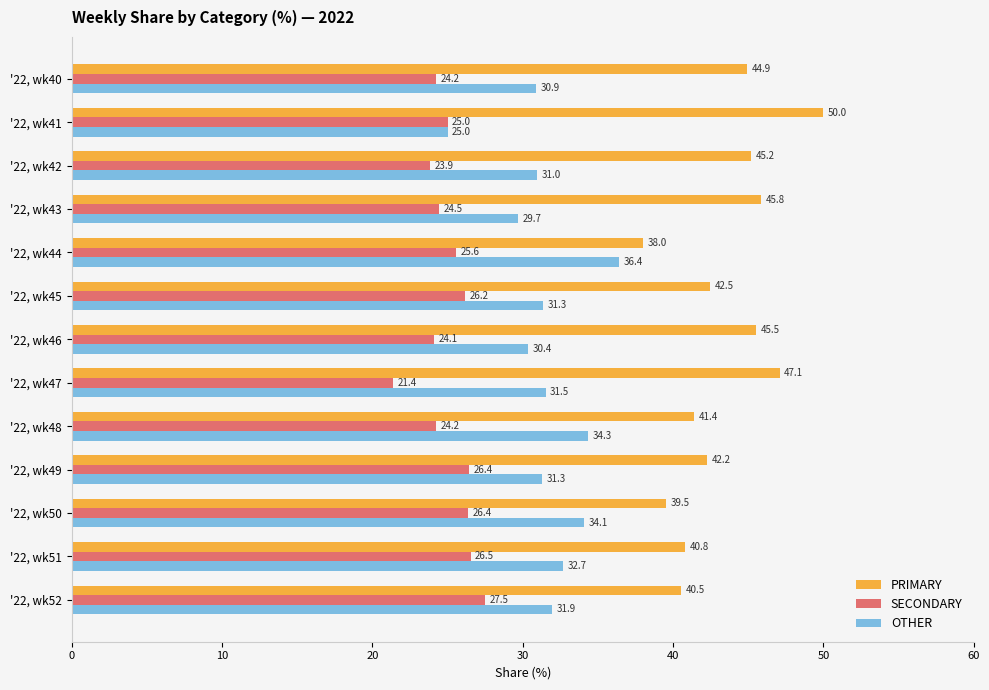

What is the difference between the highest and lowest values at '22, wk52?

13.0